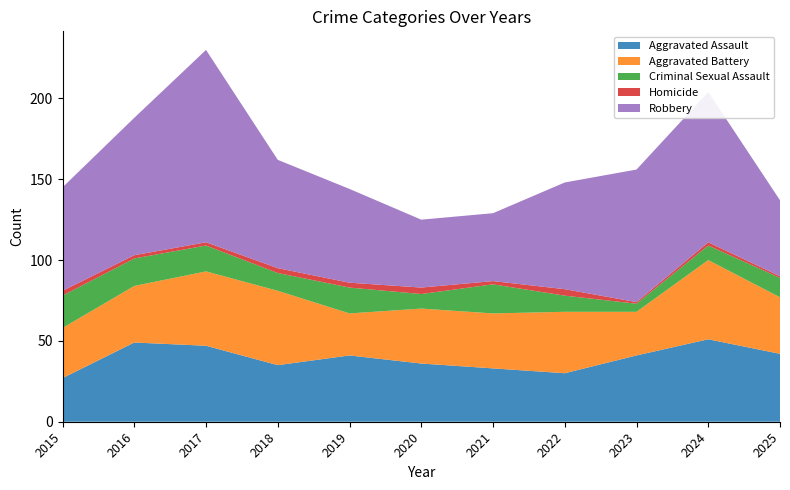

Reading left to right, what are all the values shown in this chart?

Aggravated Assault: 27	49	47	35	41	36	33	30	41	51	42
Aggravated Battery: 31	35	46	46	26	34	34	38	27	49	35
Criminal Sexual Assault: 20	17	16	11	16	9	18	10	5	9	12
Homicide: 3	2	2	3	3	4	2	4	1	2	1
Robbery: 64	85	119	67	58	42	42	66	82	93	47